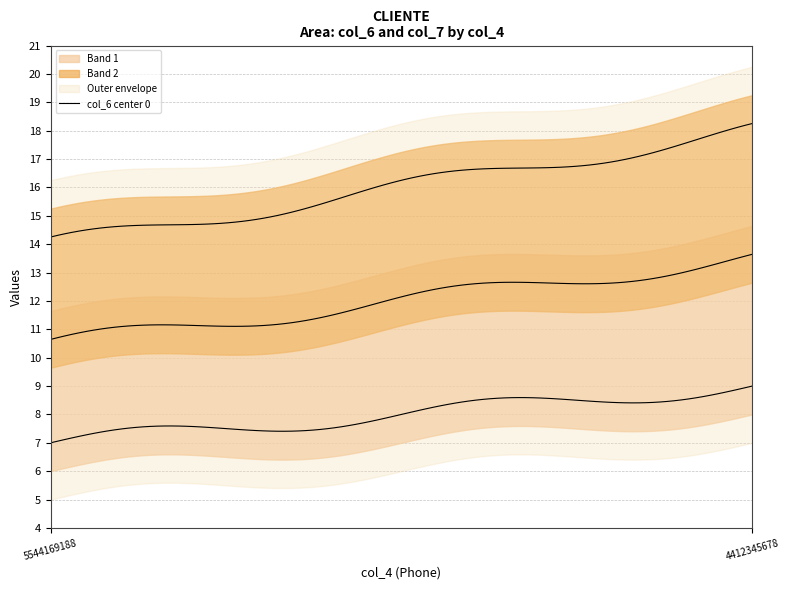

Which has a higher value, 4412345678 or 5544169188?

4412345678